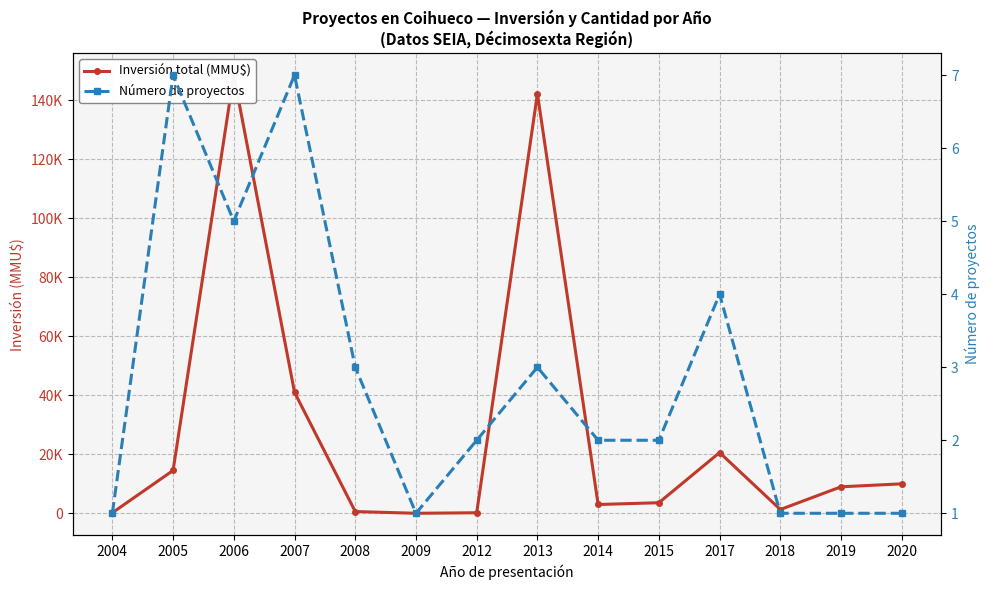

Is the value of Inversión total (MMU$) at 2008 greater than the value of Número de proyectos at 2020?

Yes